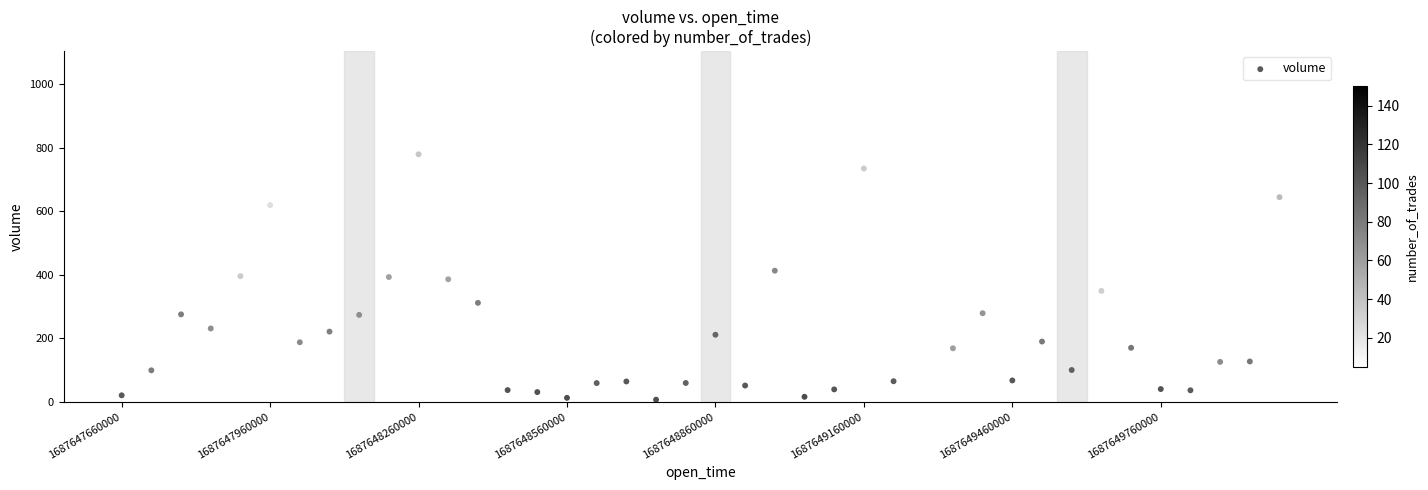

What Y value in the scatter plot is closest to 528?

618.8